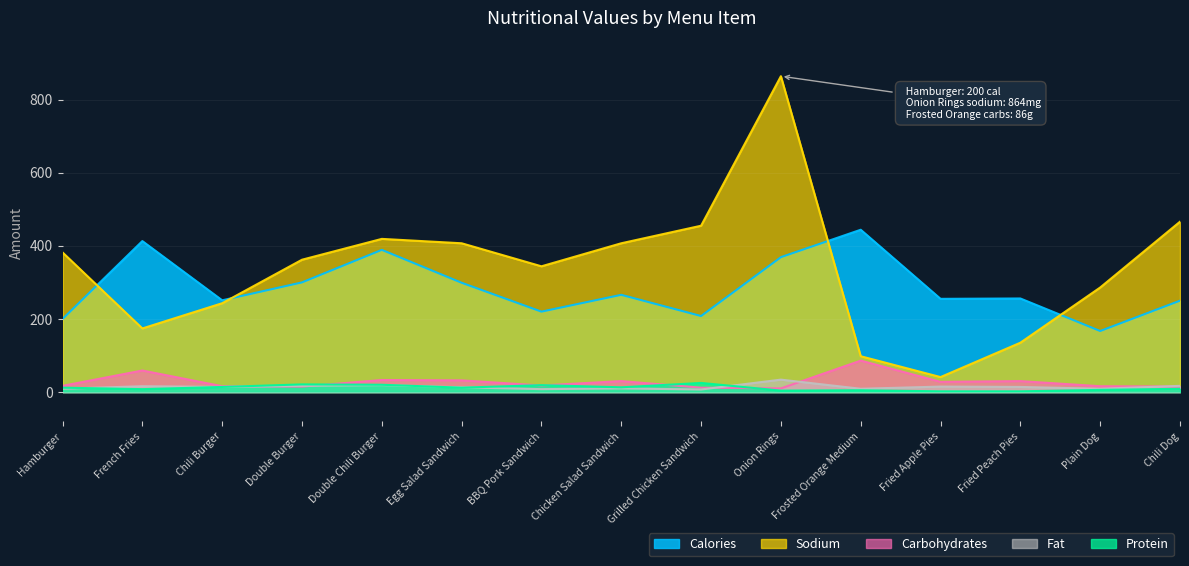

Reading left to right, list all the values displayed in this chart.

calories: 200	413	251	300	389	299	220	266	208	369	444	255	256	167	250
sodium: 382	174	243	362	419	407	344	407	455	864	98	41	135	286	466
protein: 12	8	14	21	20	12	19	13	25	4	5	2	2	6	9
carbohydrates: 17	59	16	15	33	32	18	30	12	10	86	28	30	16	15
fat: 9	16	14	17	19	13	8	10	7	34	9	15	14	9	17